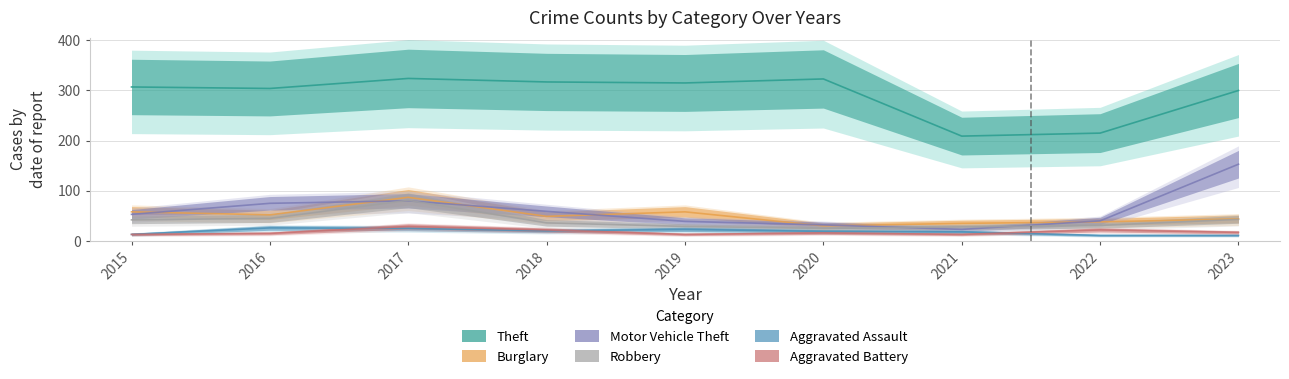

Does the chart display data point markers on the line(s)?

No